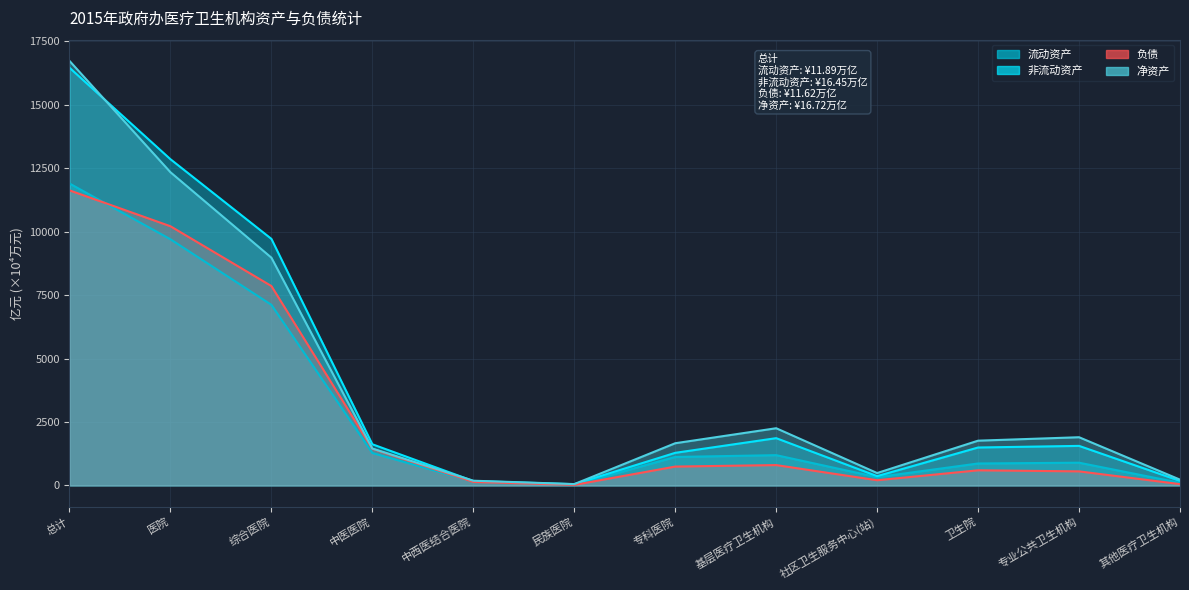

Count the number of categories in the chart.

12